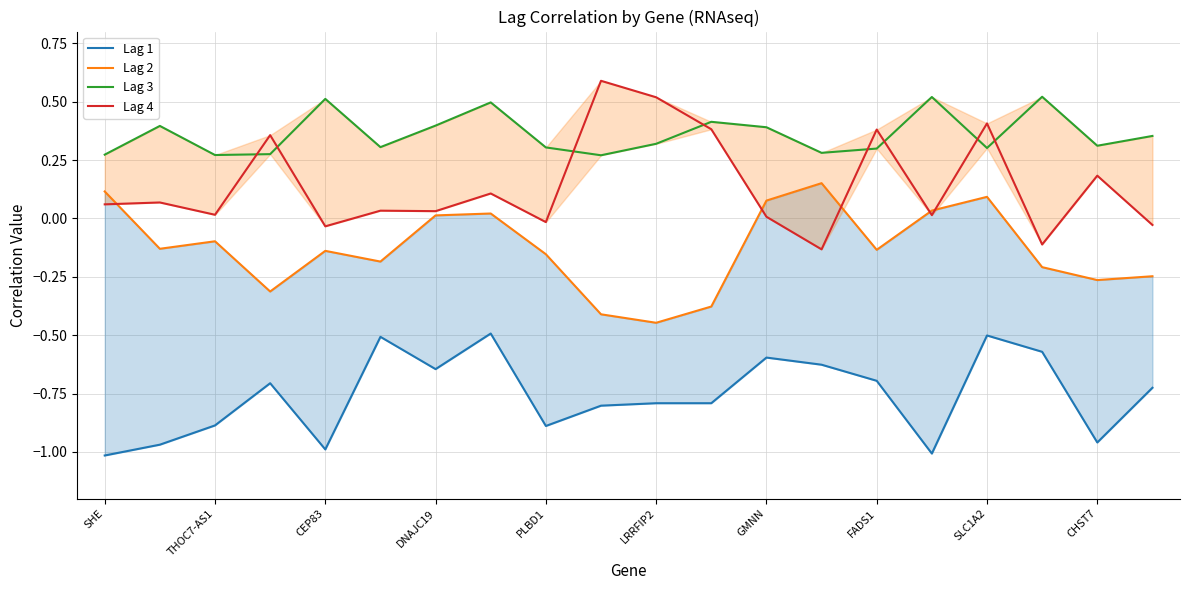

What is the value of the Lag 1 point at the 6th from the left?

-0.5